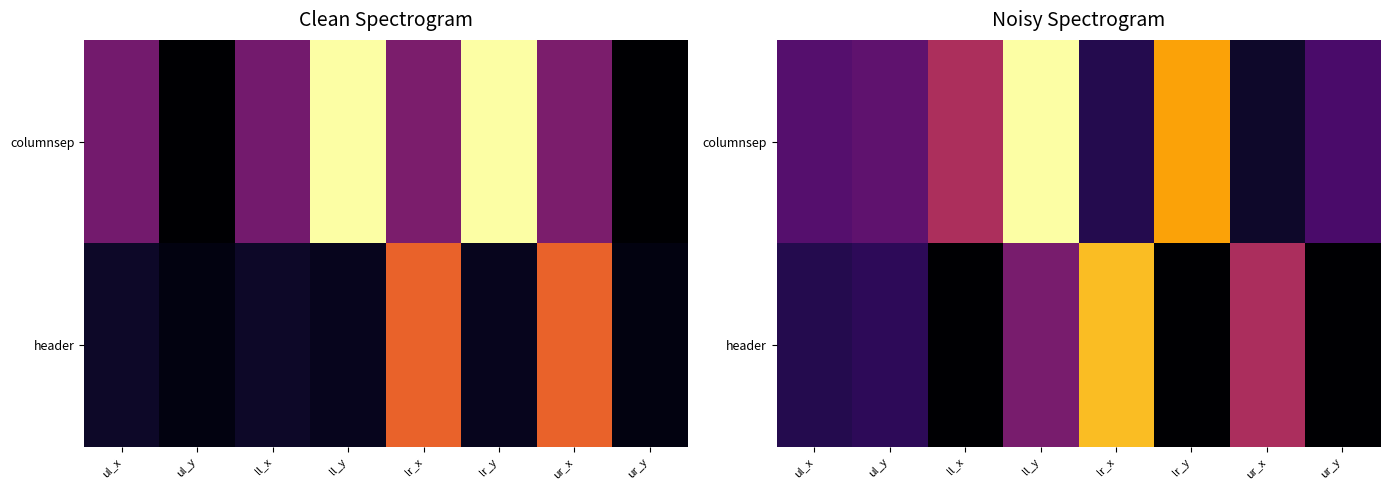

What value does the columnsep series have at ll_y?

1.0